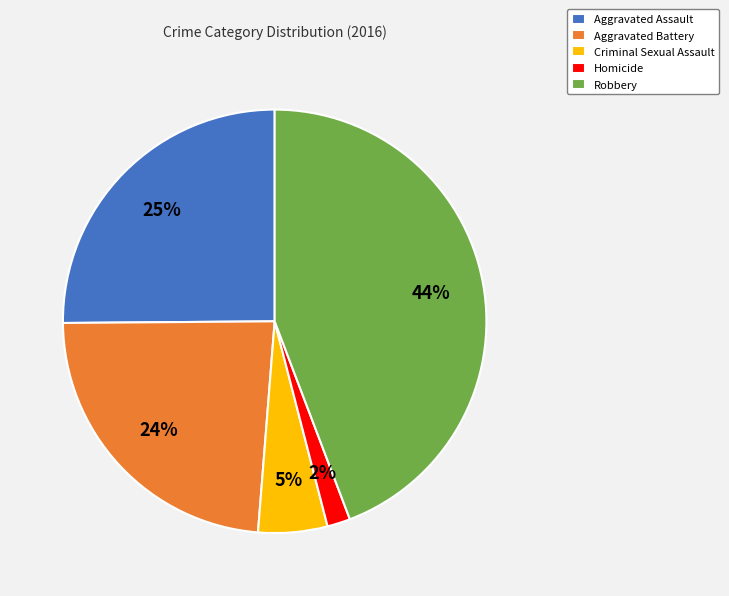

To the nearest percent, what percentage of the pie is Criminal Sexual Assault?

5%